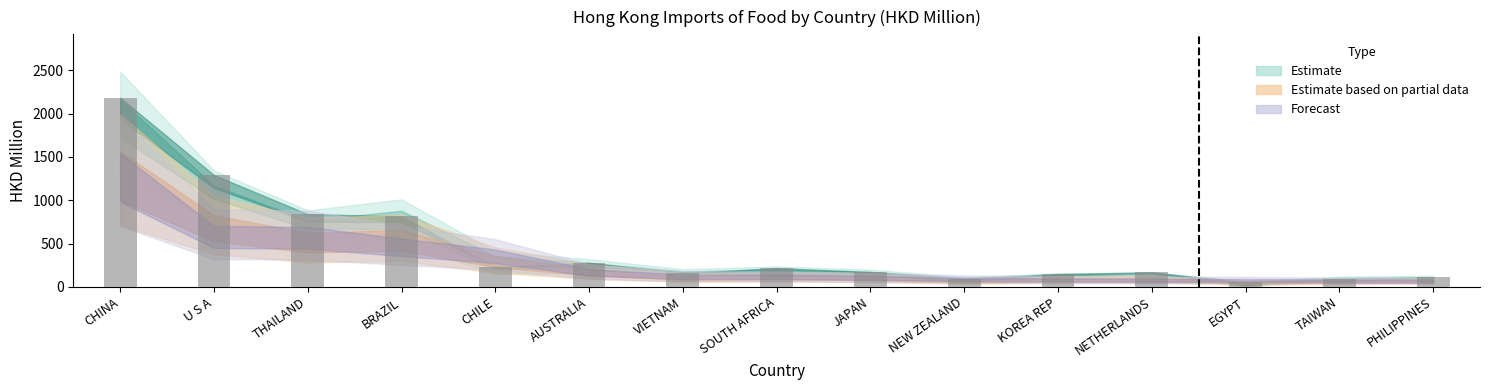

What is the difference between the maximum and minimum values?

2130.9